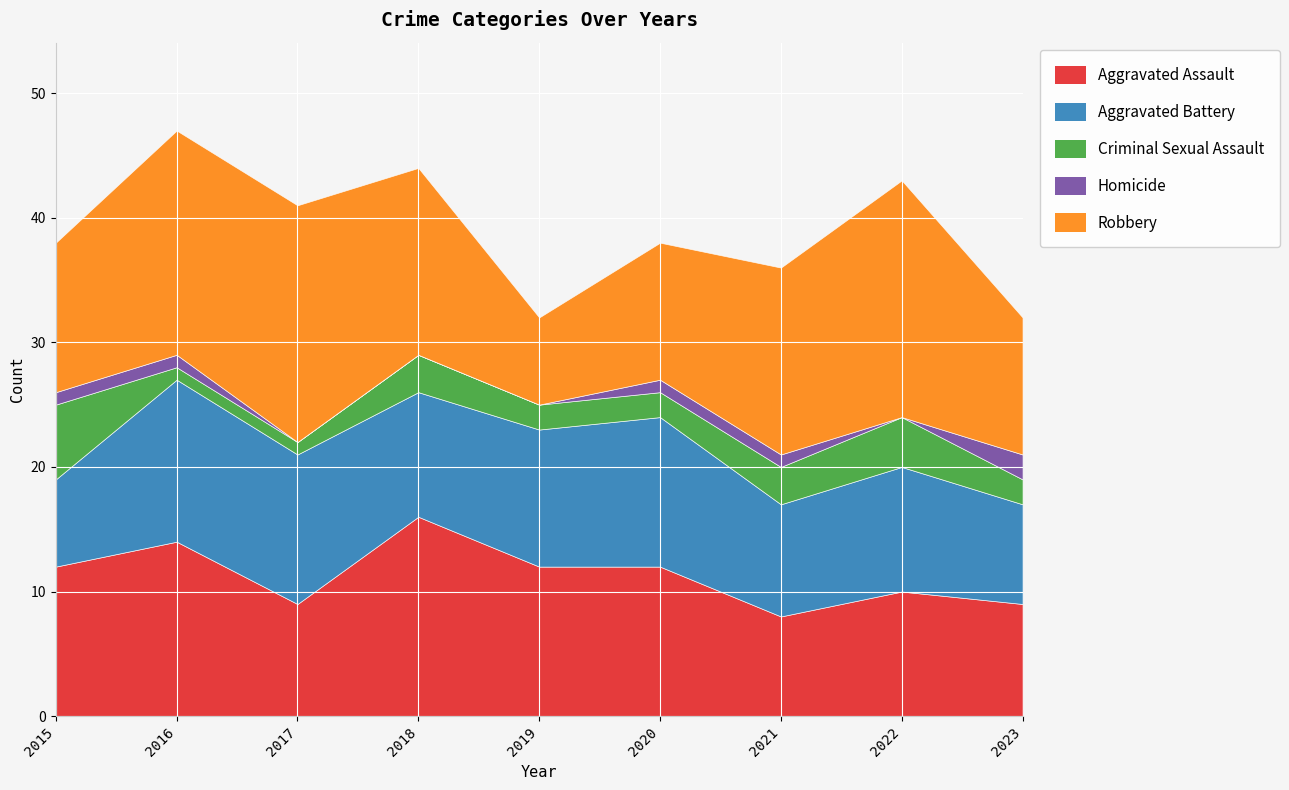

True or false: Robbery and Criminal Sexual Assault cross at least once.

False